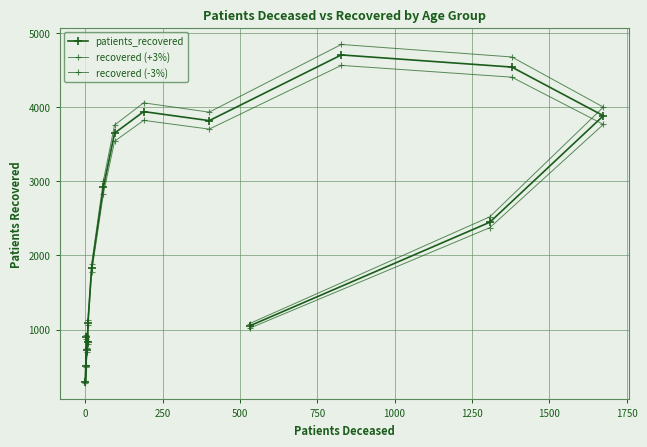

What is the difference between the maximum and second lowest values in the recovered (+3%) series?

4327.0